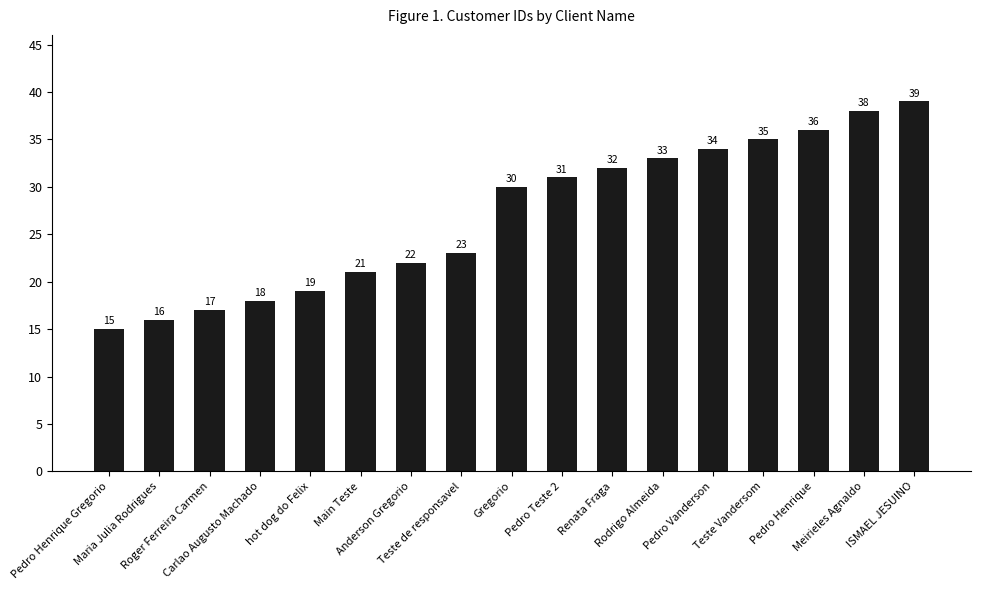

How many data points are less than 30?

8